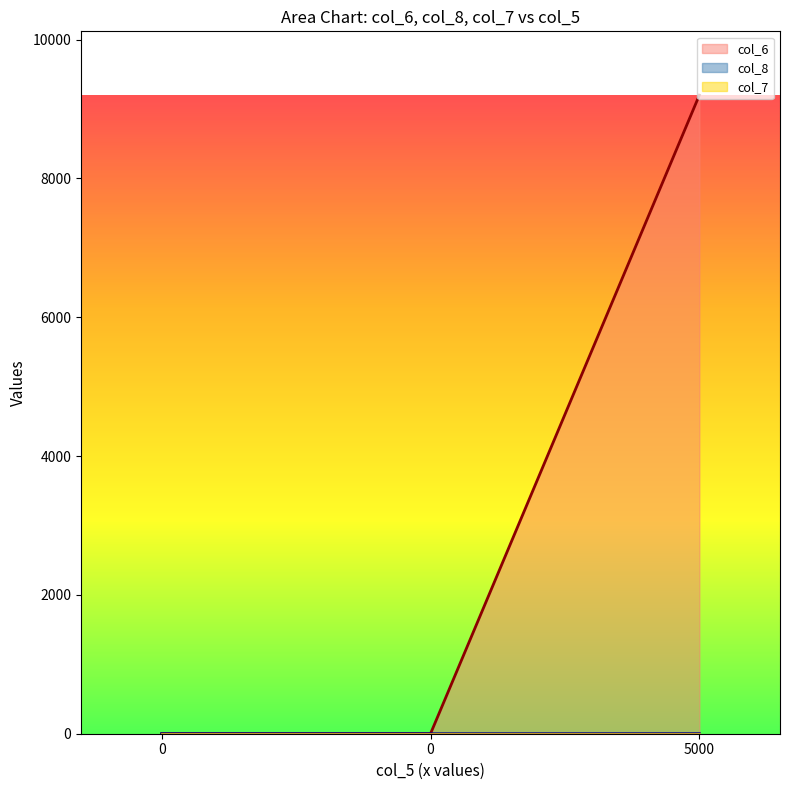

Reading left to right, transcribe all the data shown in this chart.

col_6: 0=0	0=0	5000=9200
col_8: 0=0	0=0	5000=1